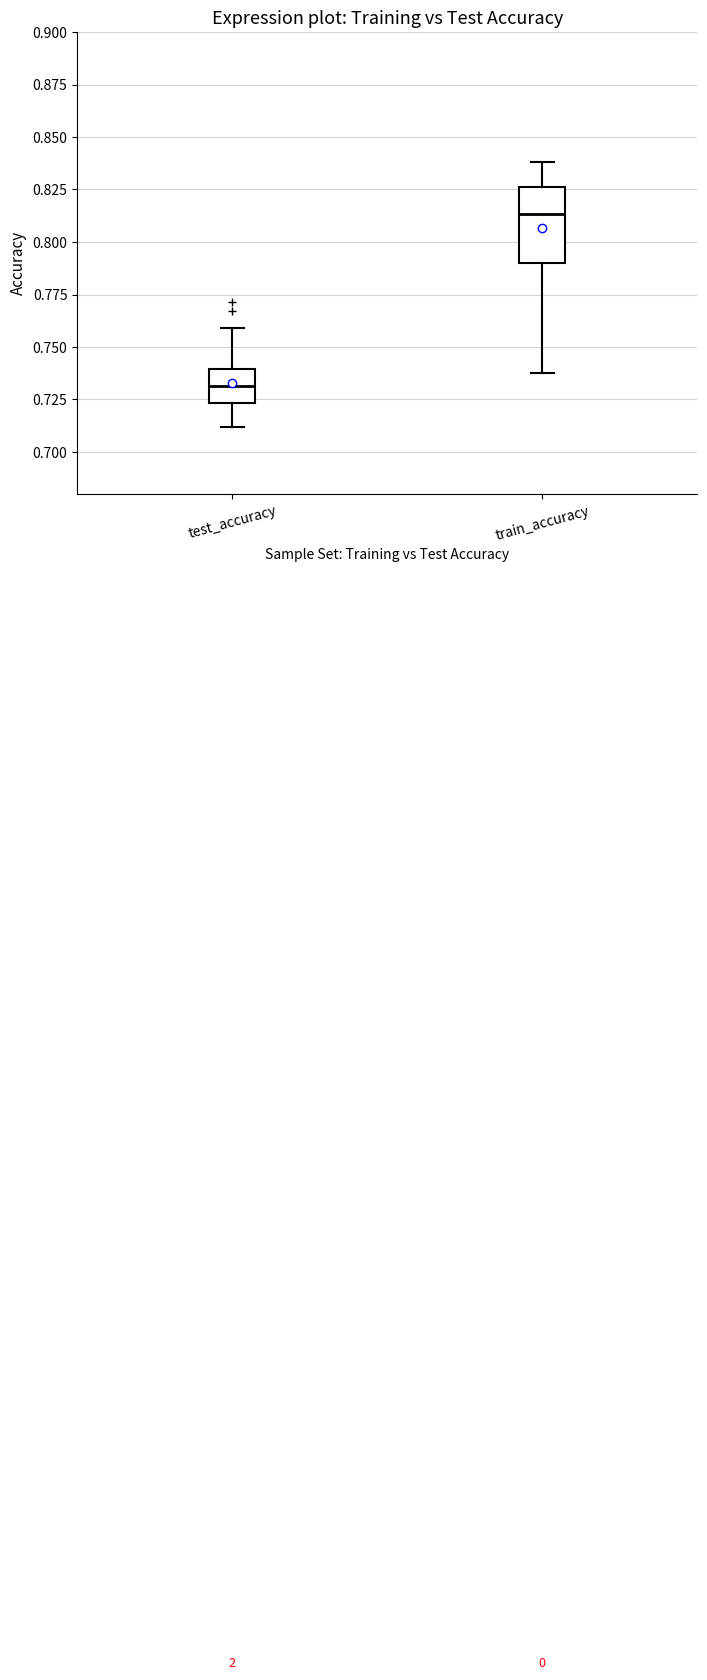

Reading left to right, transcribe this box plot: for each box, give where its median line is, the range the box spans, and where its two whiskers end, as read against the y-axis. The values are not printed on the chart, so give them approximately, as read against the axis.

test_accuracy: median 0.730, box 0.725 to 0.740, whiskers 0.710 to 0.760
train_accuracy: median 0.815, box 0.790 to 0.825, whiskers 0.740 to 0.840